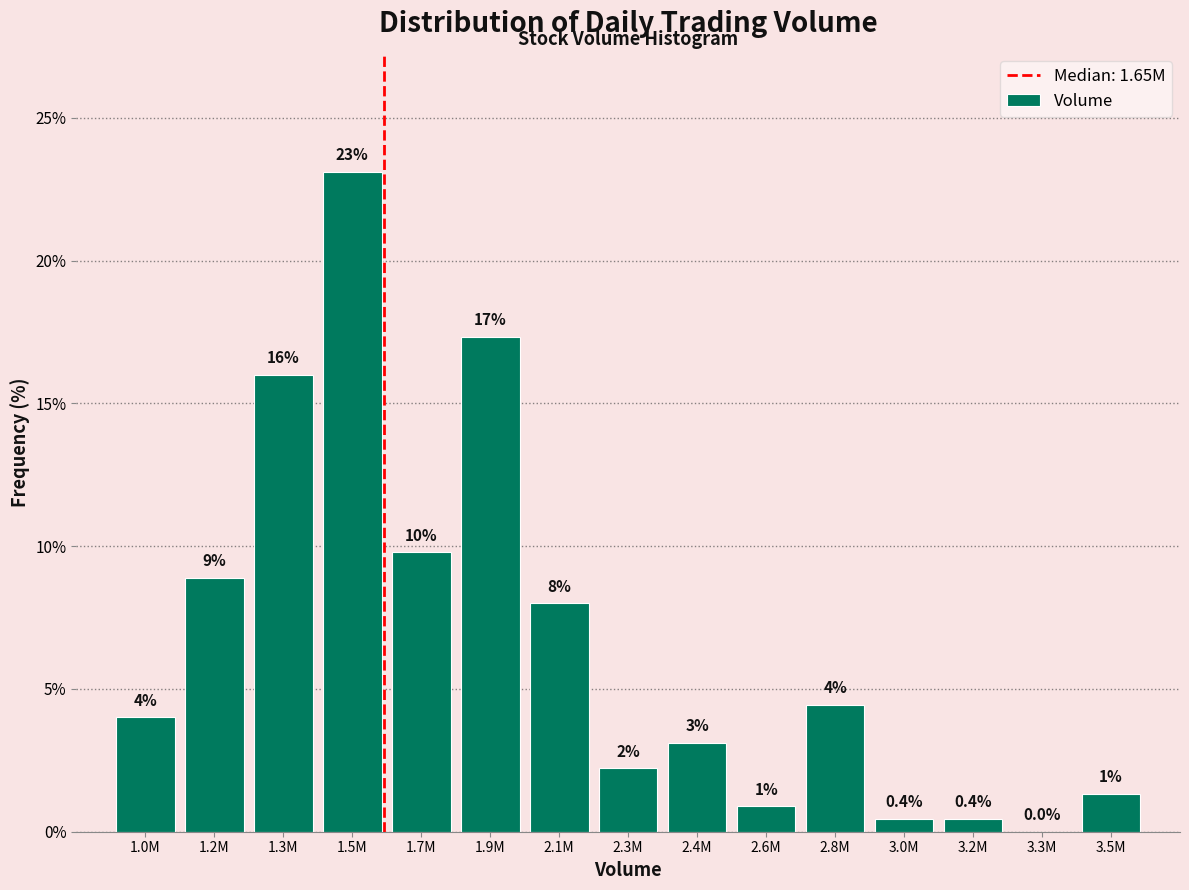

Between 3.2M and 2.1M, which is larger?

2.1M